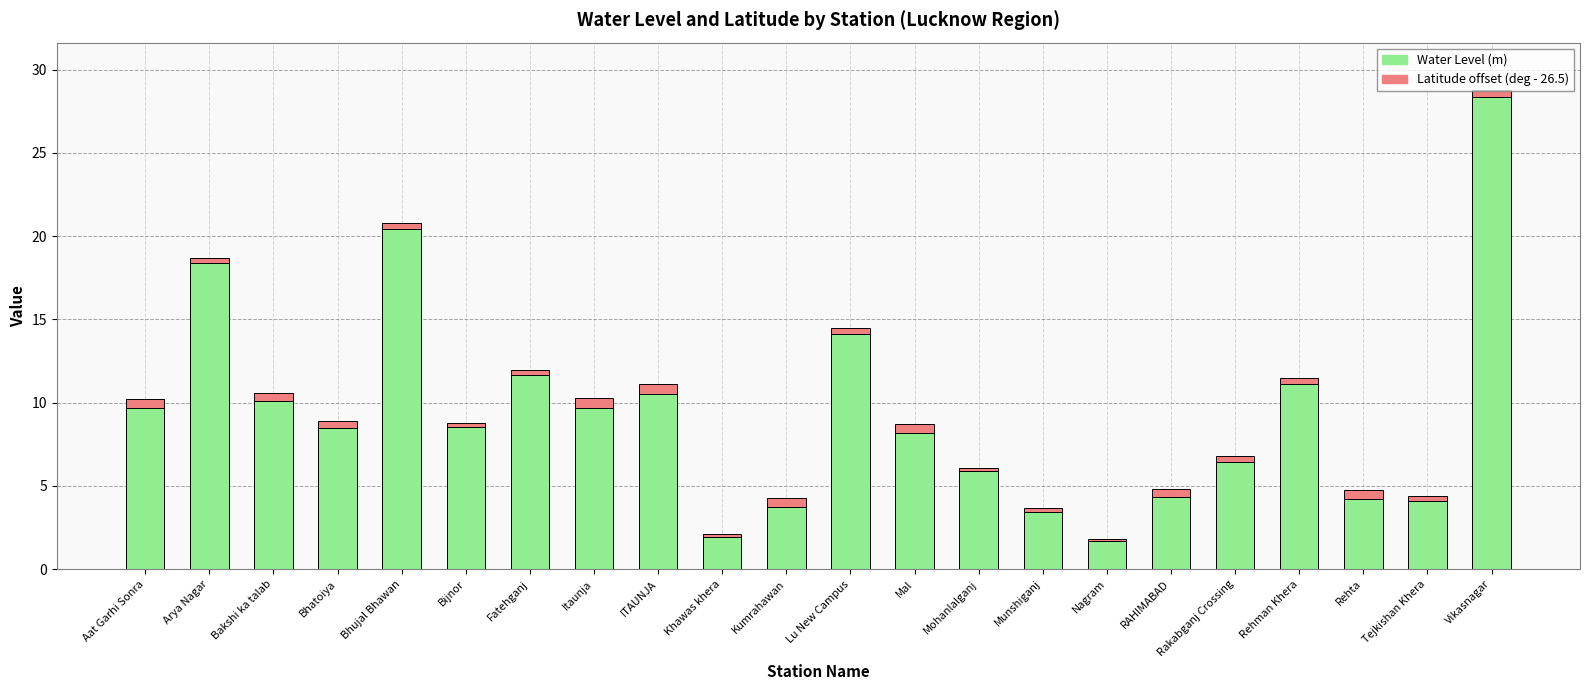

How many data points does each series have?

22